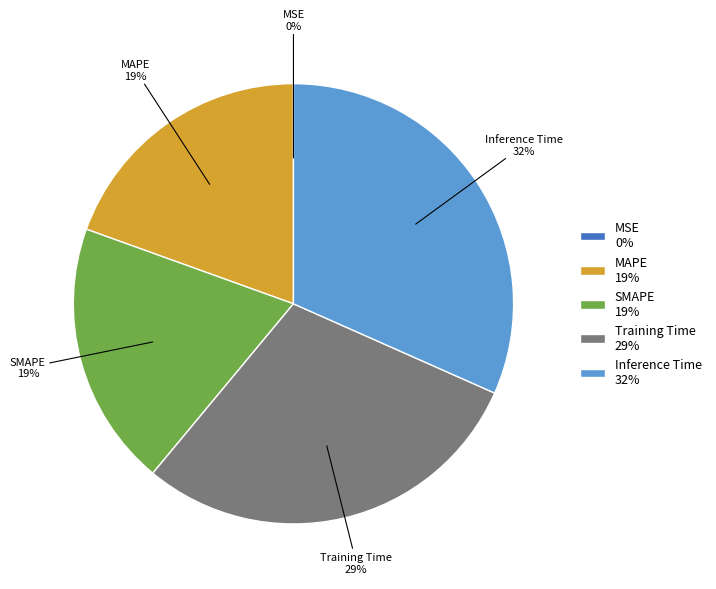

What percentage is the Inference Time 32% slice, to the nearest percent?

32%